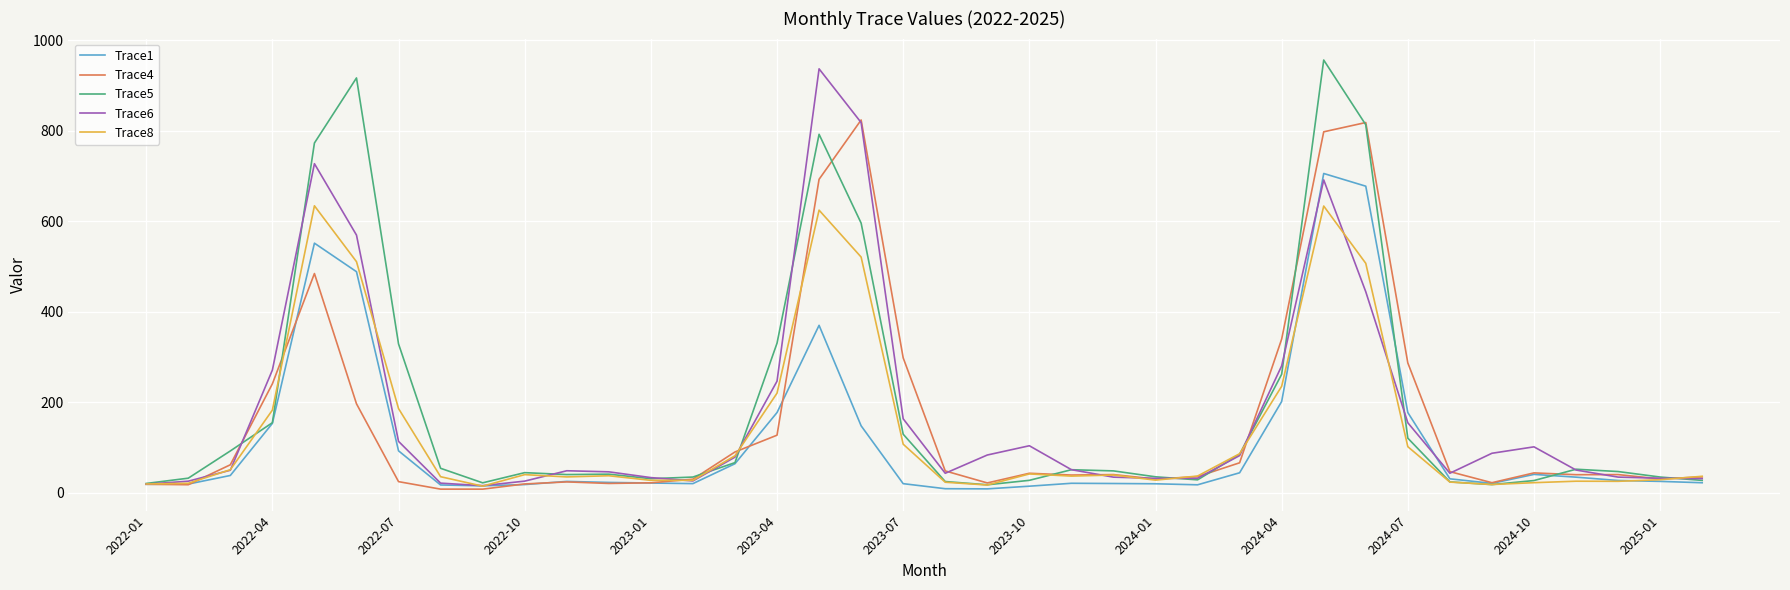

What is the highest value of the Trace8 series?

634.1